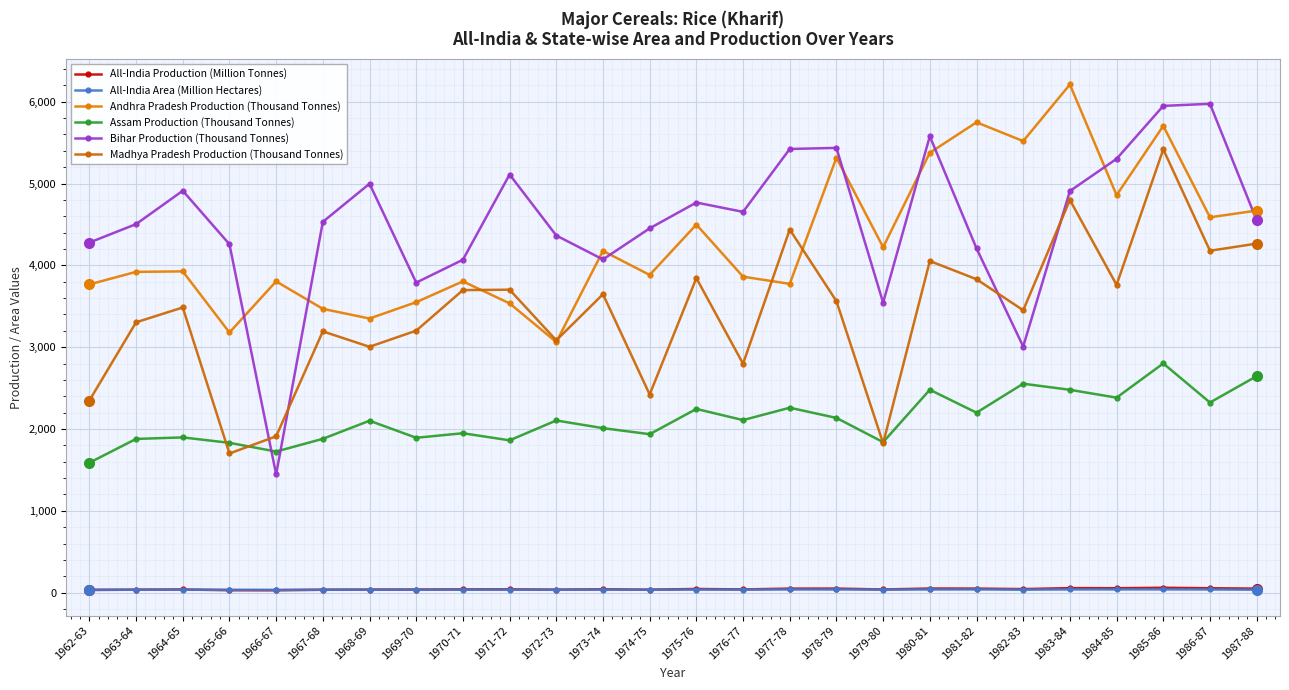

True or false: All-India Production (Million Tonnes) has more than 2 interior local peaks.

True